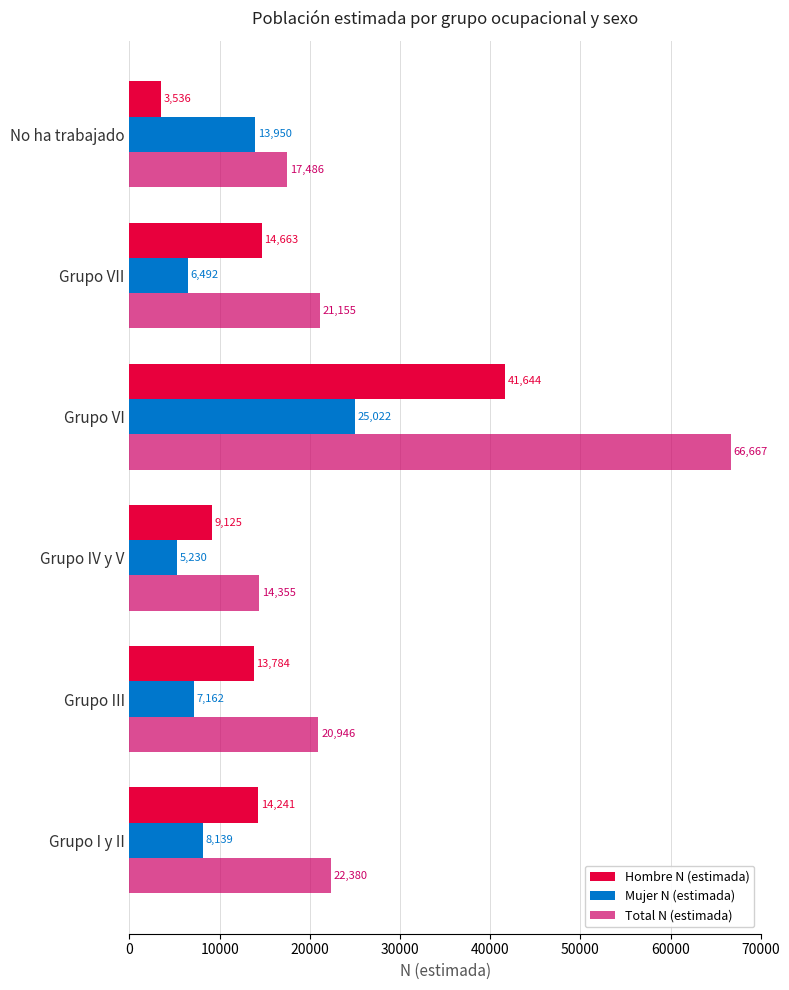

List the labels in order of Hombre N (estimada) value, smallest first.

No ha trabajado, Grupo IV y V, Grupo III, Grupo I y II, Grupo VII, Grupo VI